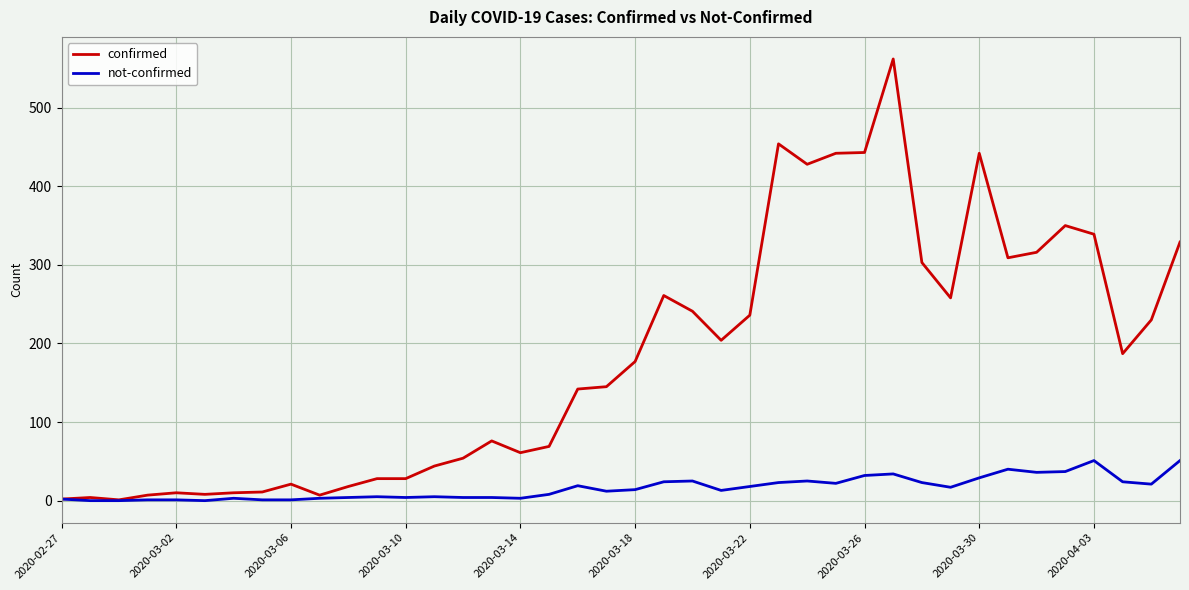

Is this an area chart (filled region under the line)?

No